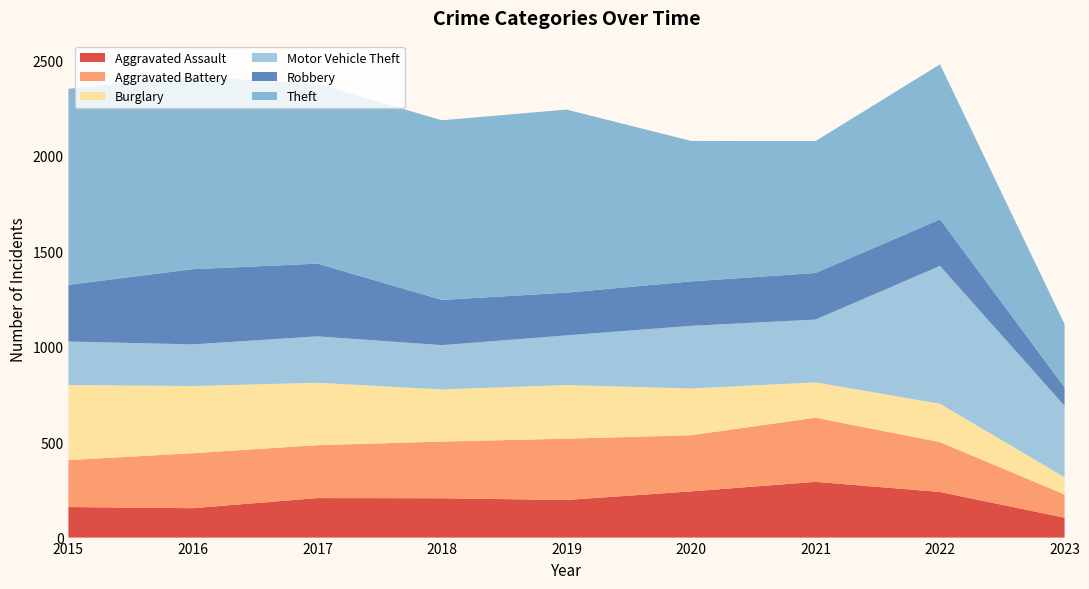

Reading right to left, extract all data points from this chart.

Aggravated Assault: 104	239	292	242	197	206	207	154	160
Aggravated Battery: 122	261	336	294	321	297	277	288	246
Burglary: 90	201	185	245	281	273	327	352	393
Motor Vehicle Theft: 374	722	329	328	260	232	243	218	228
Robbery: 97	244	244	233	224	237	381	394	297
Theft: 331	812	691	736	959	941	941	1009	1027